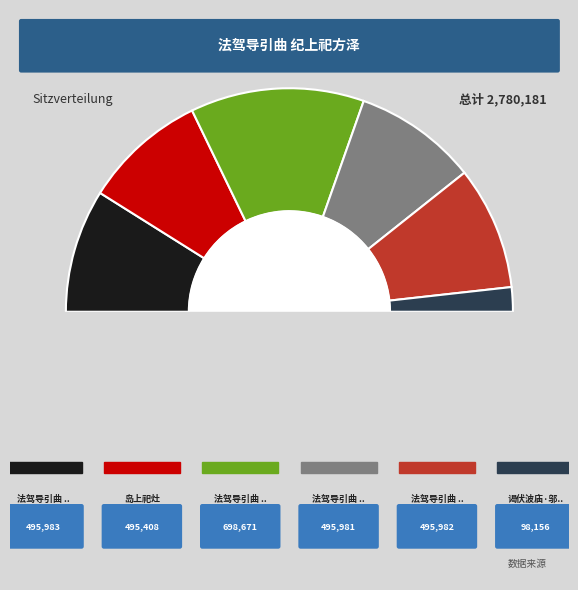

True or false: 岛上祀灶 accounts for 8% of the total.

False